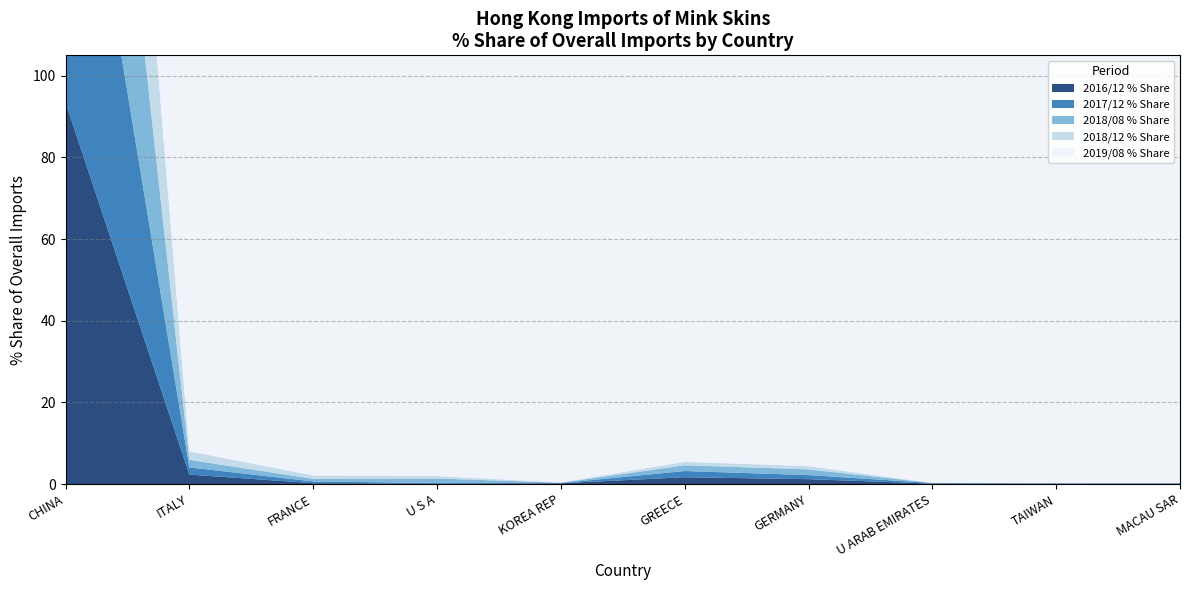

Reading left to right, extract all data points from this chart.

2016/12 % Share: CHINA=93.4	ITALY=2.3	FRANCE=0.2	U S A=0.1	KOREA REP=0.2	GREECE=1.7	GERMANY=1.2	U ARAB EMIRATES=0.1	TAIWAN=0.1	MACAU SAR=0.1
2017/12 % Share: CHINA=94.4	ITALY=1.8	FRANCE=0.4	U S A=0.1	KOREA REP=0.1	GREECE=1.5	GERMANY=1.0	U ARAB EMIRATES=0.1	TAIWAN=0.1	MACAU SAR=0.1
2018/08 % Share: CHINA=93.3	ITALY=1.9	FRANCE=0.6	U S A=1.1	KOREA REP=0.1	GREECE=1.4	GERMANY=1.4	U ARAB EMIRATES=0.0	TAIWAN=0.0	MACAU SAR=0.0
2018/12 % Share: CHINA=94.5	ITALY=2.1	FRANCE=0.8	U S A=0.6	KOREA REP=0.1	GREECE=0.8	GERMANY=0.8	U ARAB EMIRATES=0.0	TAIWAN=0.0	MACAU SAR=0.0
2019/08 % Share: CHINA=96.6	ITALY=0.8	FRANCE=0.6	U S A=0.5	KOREA REP=0.4	GREECE=0.4	GERMANY=0.3	U ARAB EMIRATES=0.1	TAIWAN=0.1	MACAU SAR=0.0